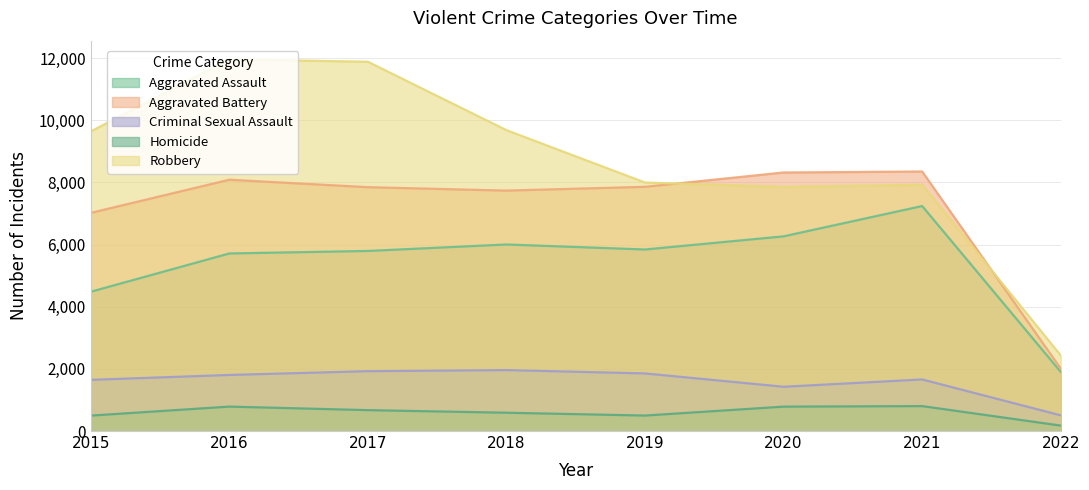

What is the maximum value shown in the chart?

11960